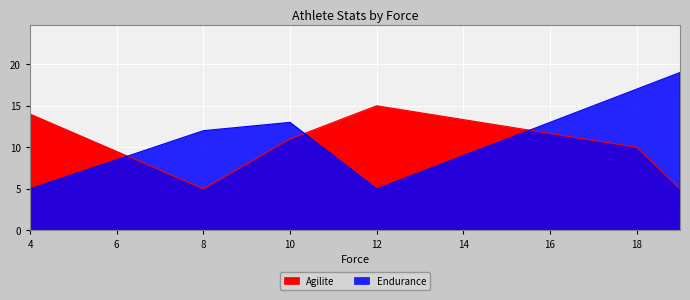

True or false: Endurance and Agilite cross at least once.

True